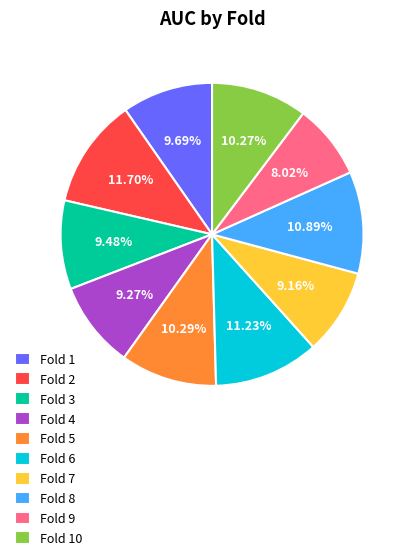

True or false: Fold 9 accounts for 2% of the total.

False